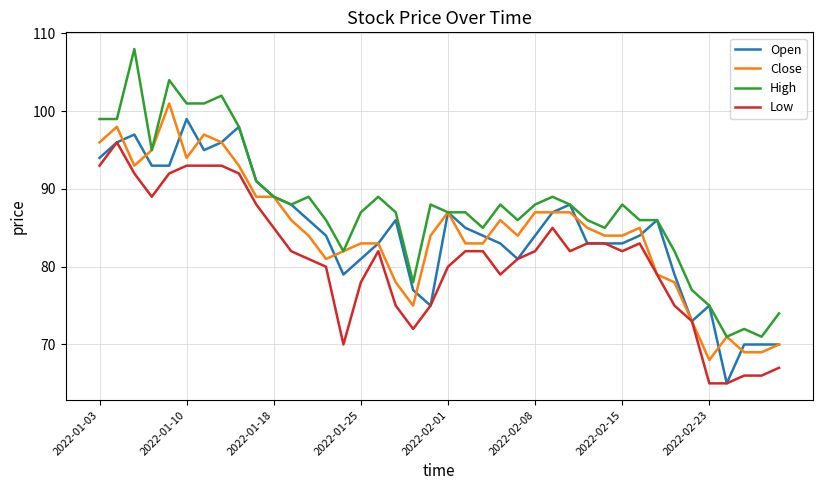

What is the maximum value shown in the chart?

108